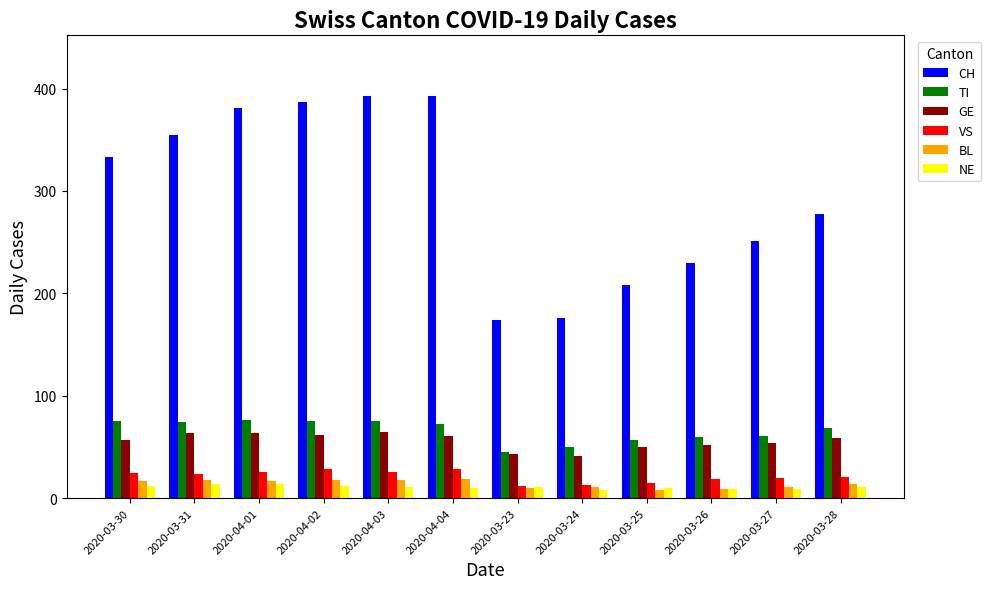

Is the value of GE at 2020-04-02 greater than the value of NE at 2020-03-30?

Yes